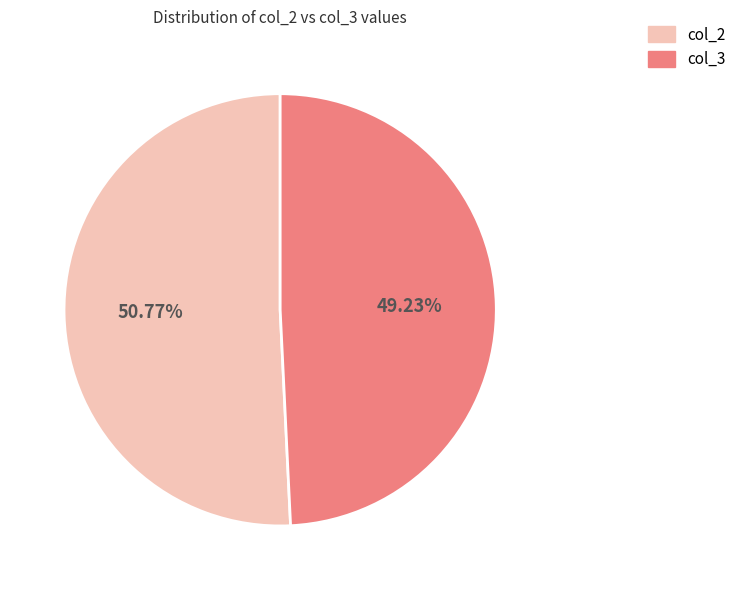

Which category has the biggest portion of the pie?

col_2